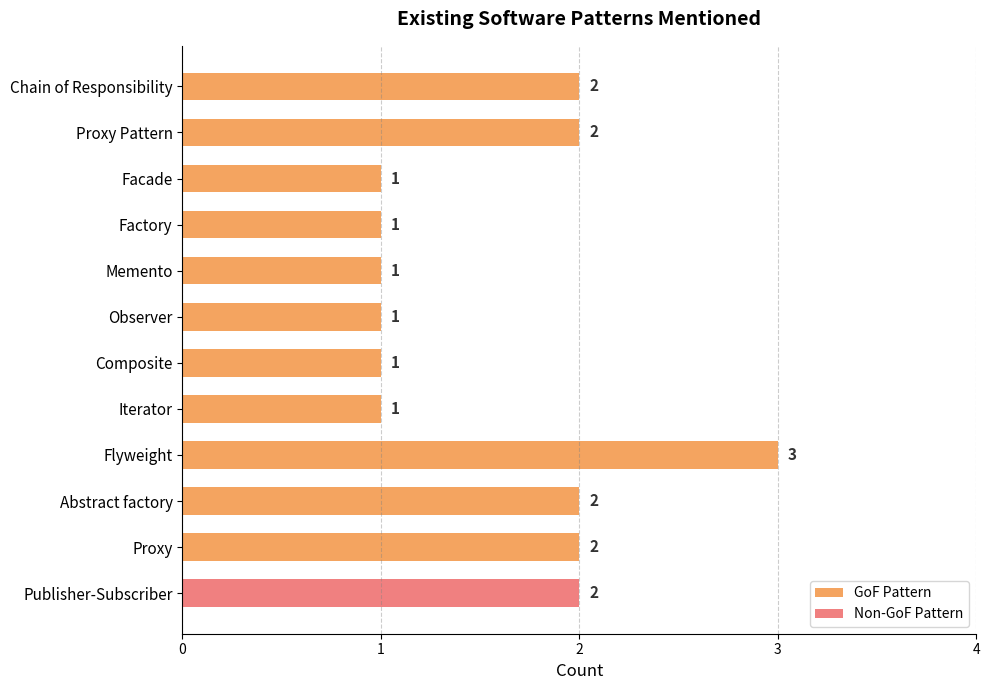

What is the value of the 10th bar from the left?

2